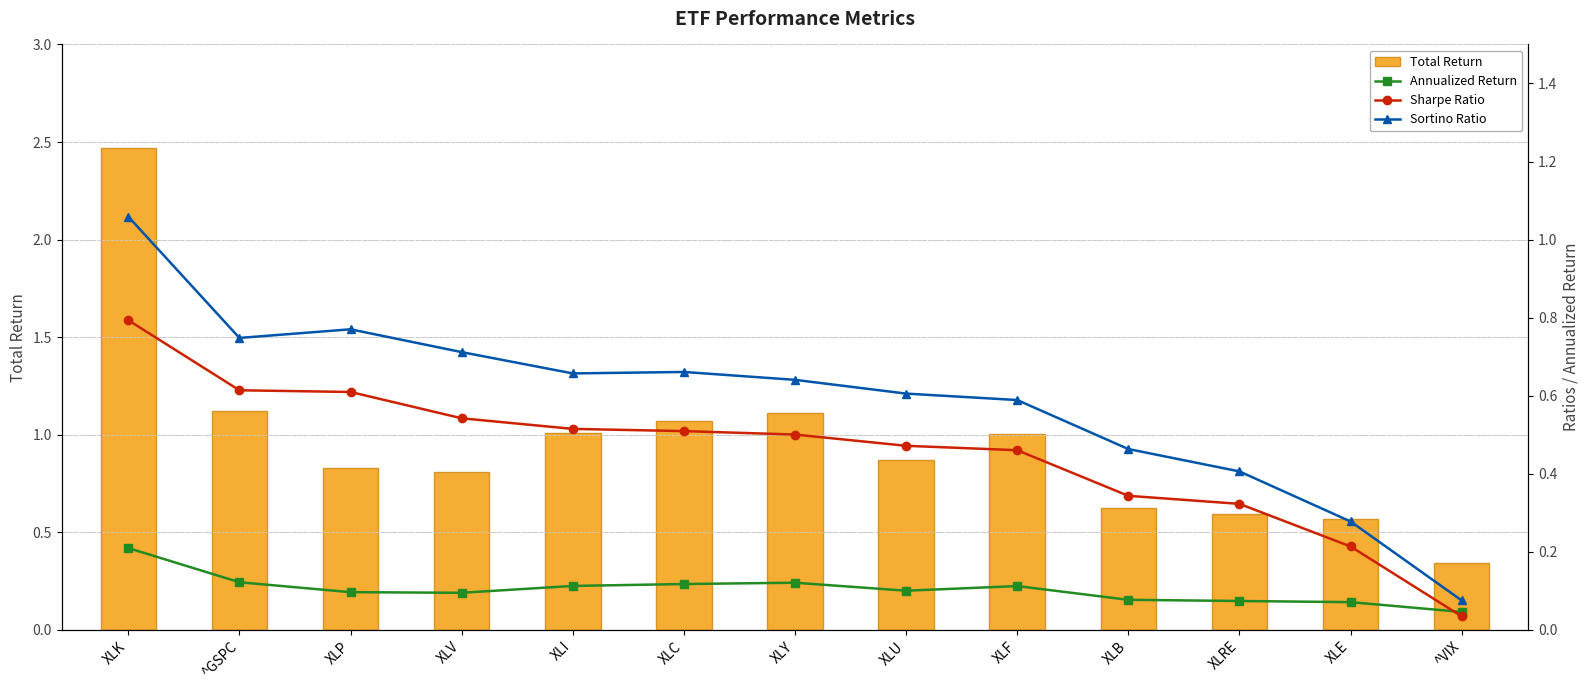

Reading right to left, list all the values displayed in this chart.

Total Return: ^VIX=0.3	XLE=0.6	XLRE=0.6	XLB=0.6	XLF=1.0	XLU=0.9	XLY=1.1	XLC=1.1	XLI=1.0	XLV=0.8	XLP=0.8	^GSPC=1.1	XLK=2.5
Annualized Return: ^VIX=0.0	XLE=0.1	XLRE=0.1	XLB=0.1	XLF=0.1	XLU=0.1	XLY=0.1	XLC=0.1	XLI=0.1	XLV=0.1	XLP=0.1	^GSPC=0.1	XLK=0.2
Sharpe Ratio: ^VIX=0.0	XLE=0.2	XLRE=0.3	XLB=0.3	XLF=0.5	XLU=0.5	XLY=0.5	XLC=0.5	XLI=0.5	XLV=0.5	XLP=0.6	^GSPC=0.6	XLK=0.8
Sortino Ratio: ^VIX=0.1	XLE=0.3	XLRE=0.4	XLB=0.5	XLF=0.6	XLU=0.6	XLY=0.6	XLC=0.7	XLI=0.7	XLV=0.7	XLP=0.8	^GSPC=0.7	XLK=1.1